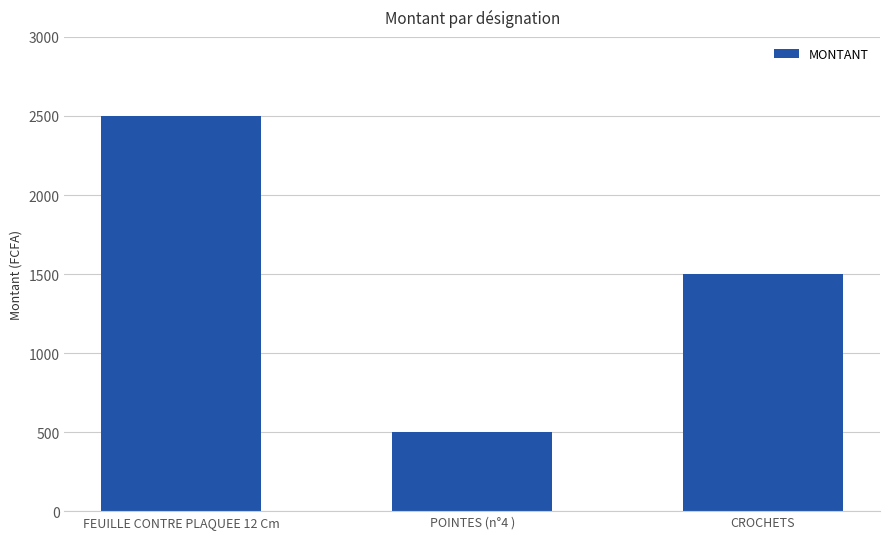

At which label does the data first exceed 1500?

FEUILLE CONTRE PLAQUEE 12 Cm